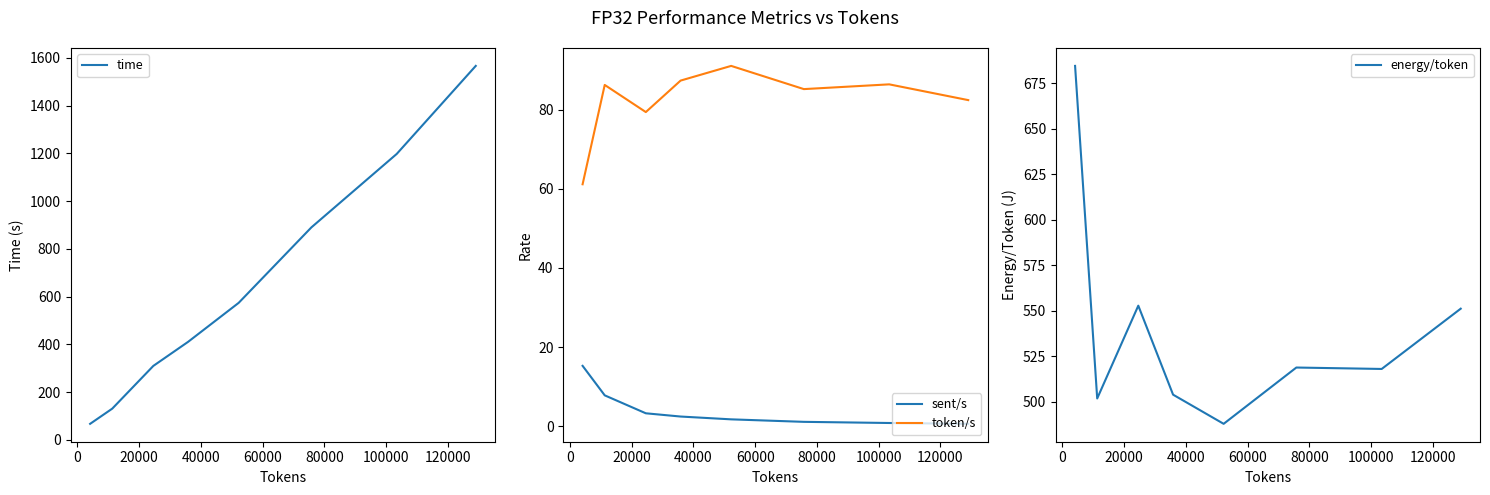

True or false: sent/s and energy/token intersect in this chart.

False